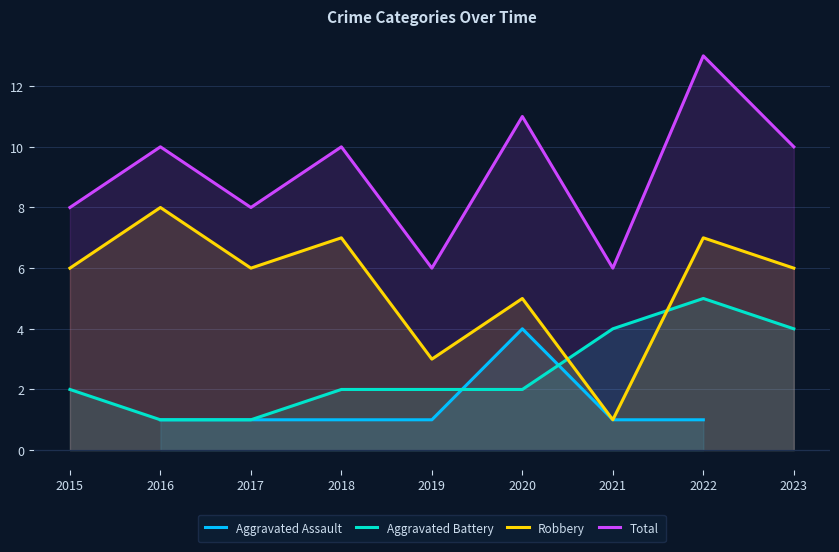

List the labels in order of Aggravated Battery value, largest first.

2022, 2021, 2023, 2015, 2018, 2019, 2020, 2016, 2017